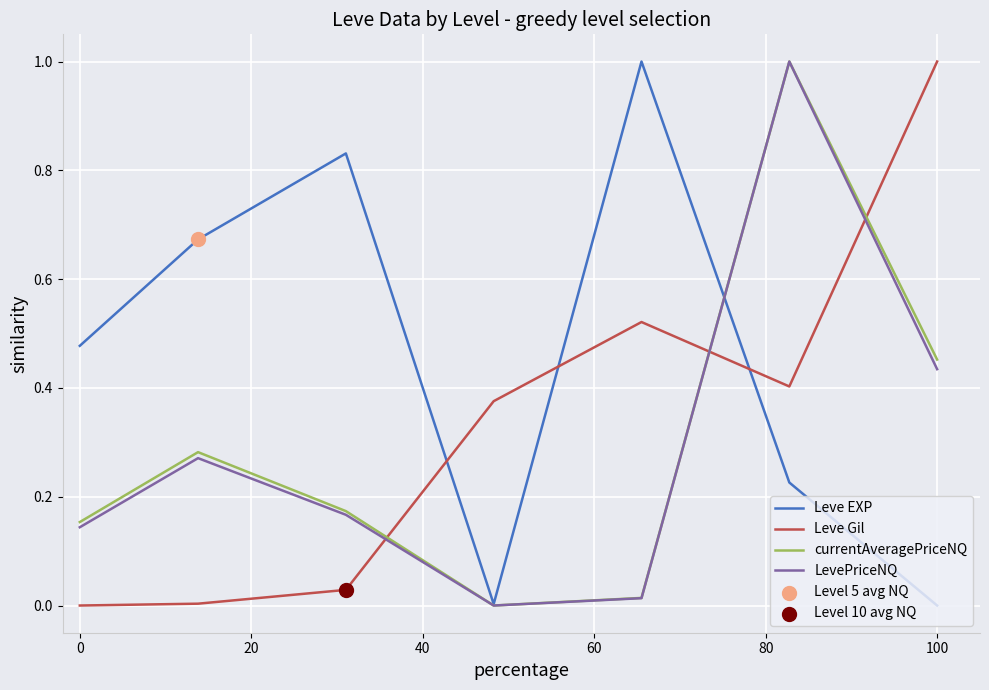

Which series has the largest total across all categories?

Leve EXP